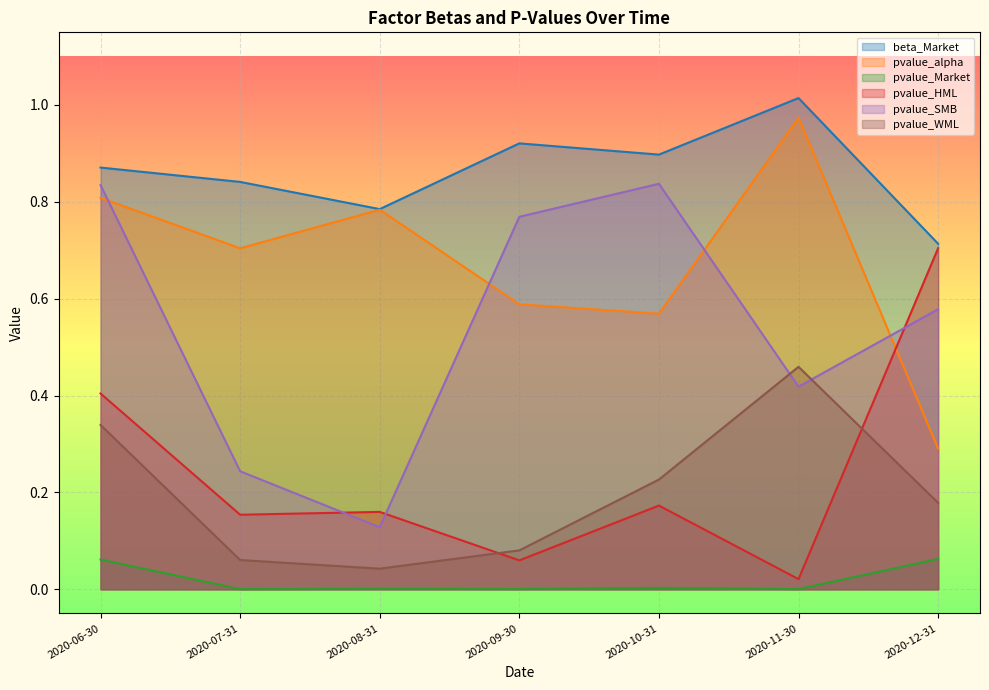

How many lines are shown in the chart?

6